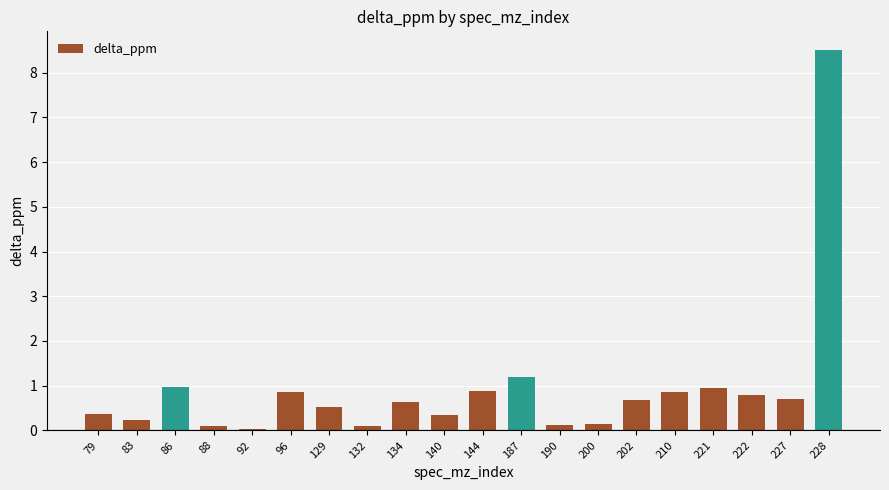

What is the greatest value displayed?

8.5